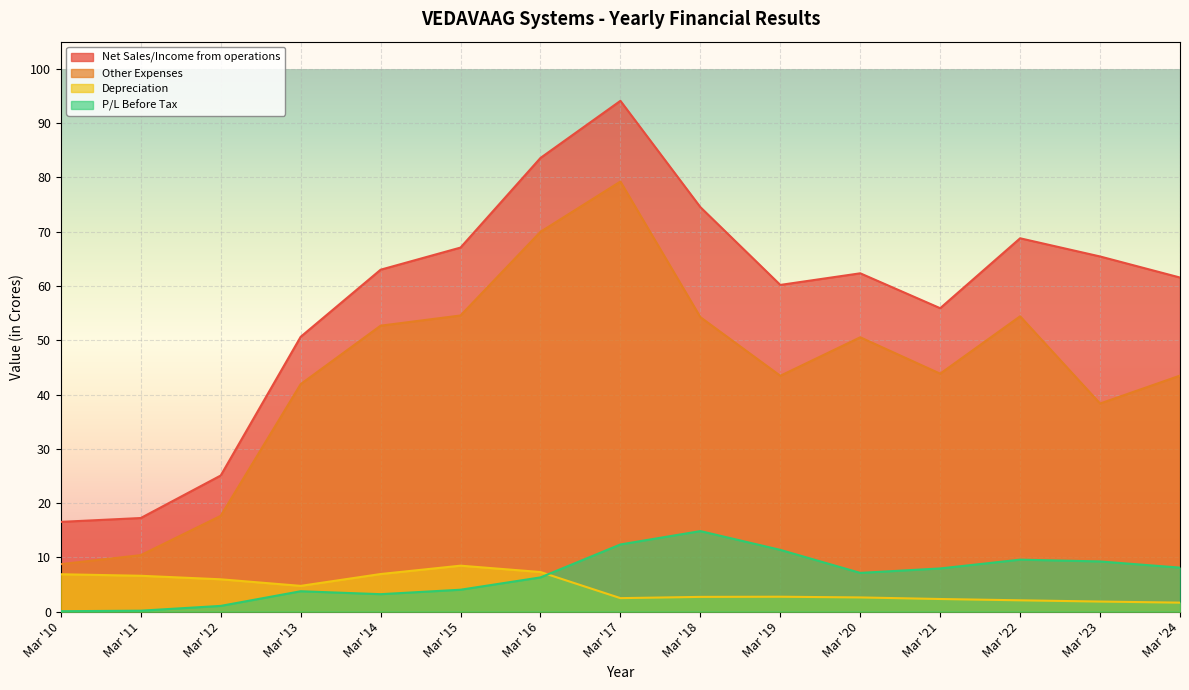

List the series in order of their peak value, lowest first.

Depreciation, P/L Before Tax, Other Expenses, Net Sales/Income from operations